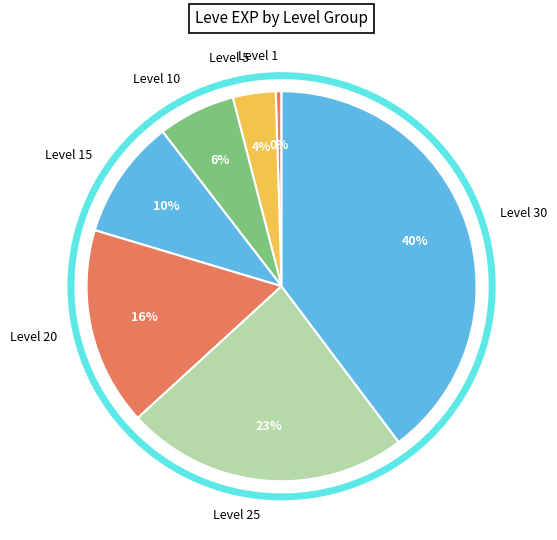

To the nearest percent, what is the average slice percentage?

14%